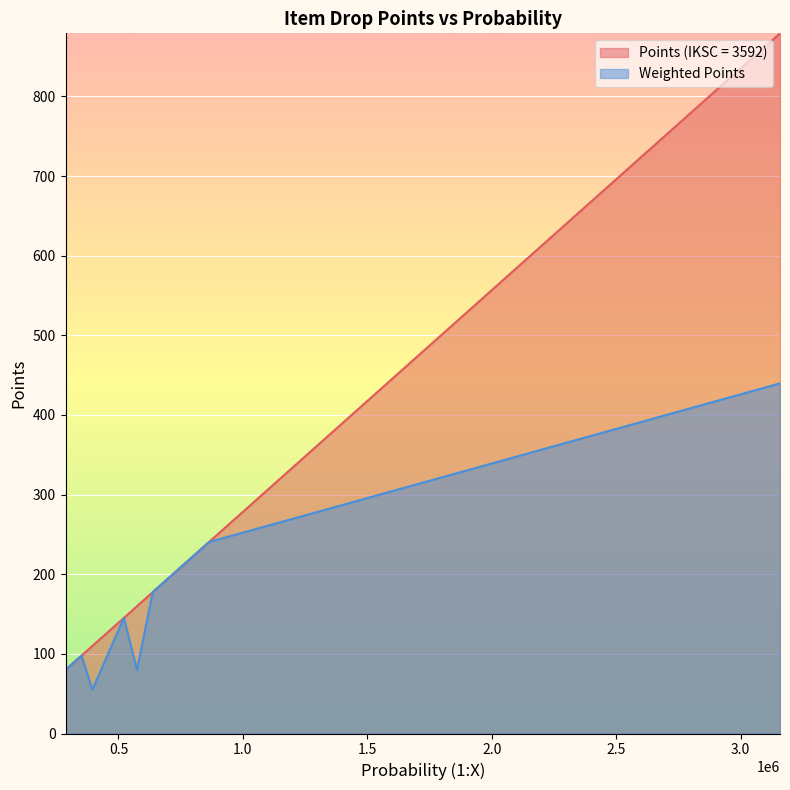

What value does the Points (IKSC = 3592) series have at 351563?

97.9